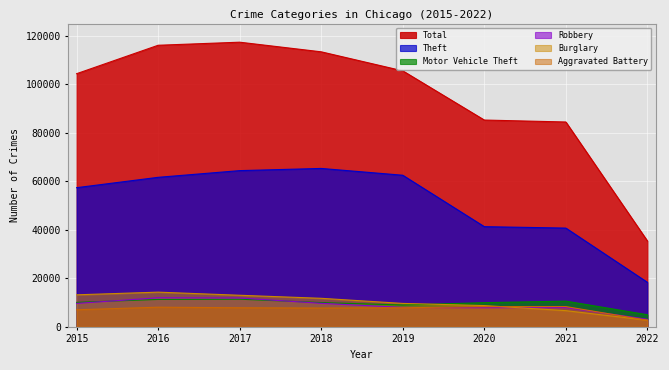

Between 2017 and 2020, which series saw the biggest shift?

Total